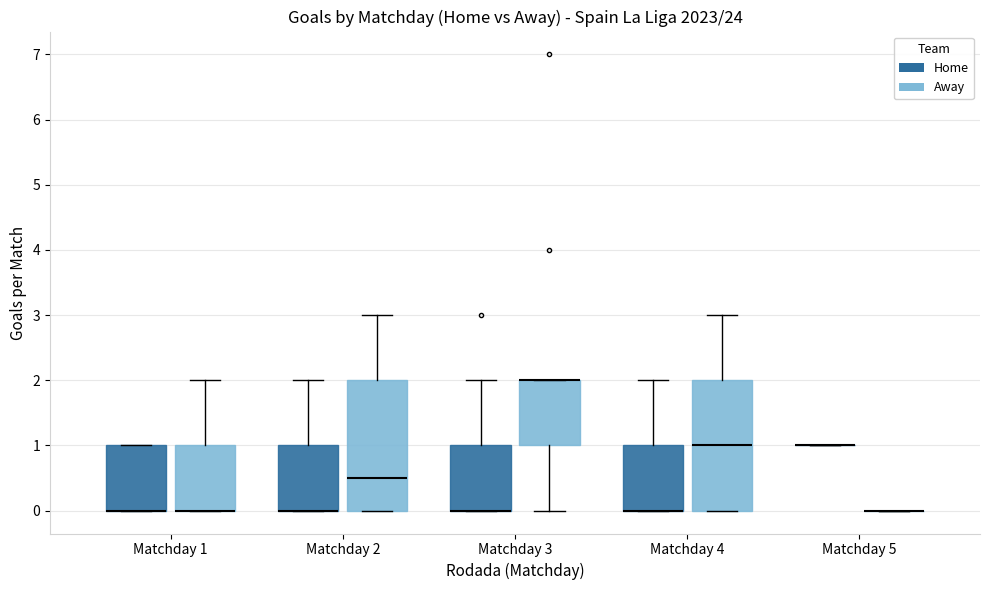

Reading left to right, read every box against the y-axis: the position of its median line, the range the box covers, and the ends of its whiskers. The values are not printed on the chart, so give them approximately, as read against the axis.

Matchday 1 (Home): median 0.0 (drawn on the box's lower edge), box 0.0 to 1.0, whiskers 0.0 to 1.0
Matchday 1 (Away): median 0.0 (drawn on the box's lower edge), box 0.0 to 1.0, whiskers 0.0 to 2.0
Matchday 2 (Home): median 0.0 (drawn on the box's lower edge), box 0.0 to 1.0, whiskers 0.0 to 2.0
Matchday 2 (Away): median 0.5, box 0.0 to 2.0, whiskers 0.0 to 3.0
Matchday 3 (Home): median 0.0 (drawn on the box's lower edge), box 0.0 to 1.0, whiskers 0.0 to 2.0
Matchday 3 (Away): median 2.0 (drawn on the box's upper edge), box 1.0 to 2.0, whiskers 0.0 to 2.0
Matchday 4 (Home): median 0.0 (drawn on the box's lower edge), box 0.0 to 1.0, whiskers 0.0 to 2.0
Matchday 4 (Away): median 1.0, box 0.0 to 2.0, whiskers 0.0 to 3.0
Matchday 5 (Home): box collapsed to a line at 1.0, whiskers 1.0 to 1.0
Matchday 5 (Away): box collapsed to a line at 0.0, whiskers 0.0 to 0.0